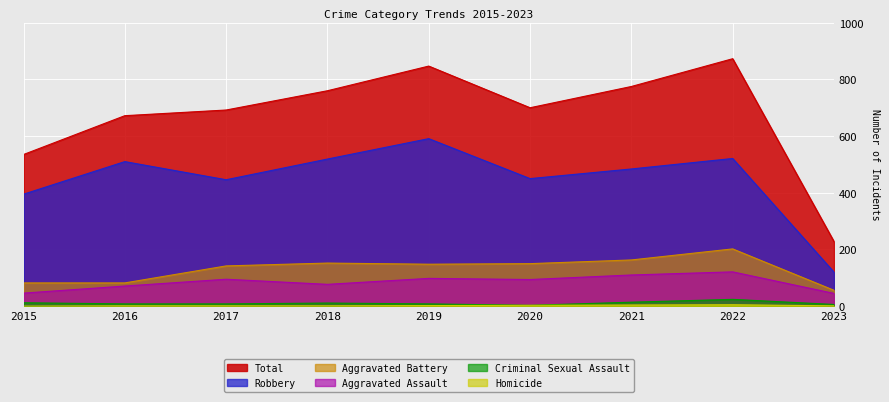

What is the difference between the highest and lowest values at 2017?

691